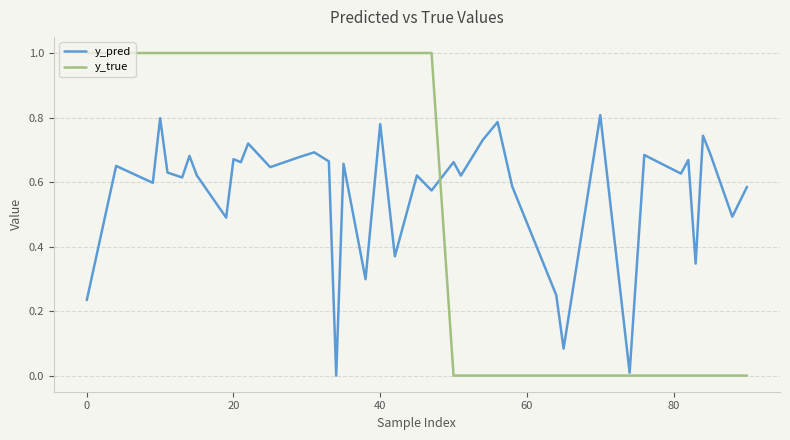

Which series has the largest range (max minus min)?

y_true